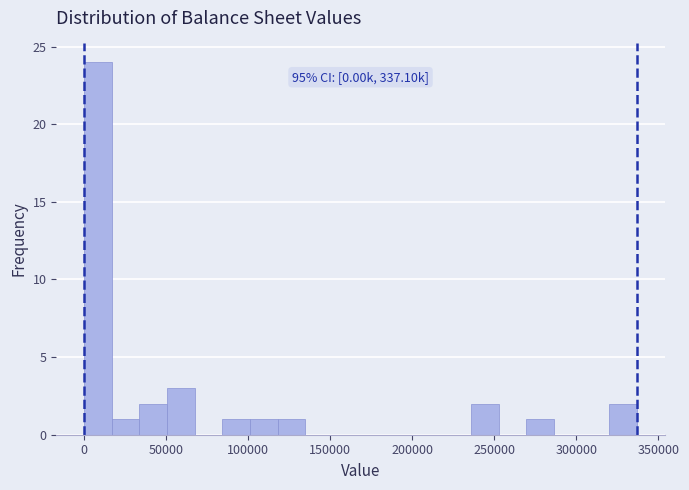

Read against the x-axis, roughly where is the centre of the tallest bar?

10000